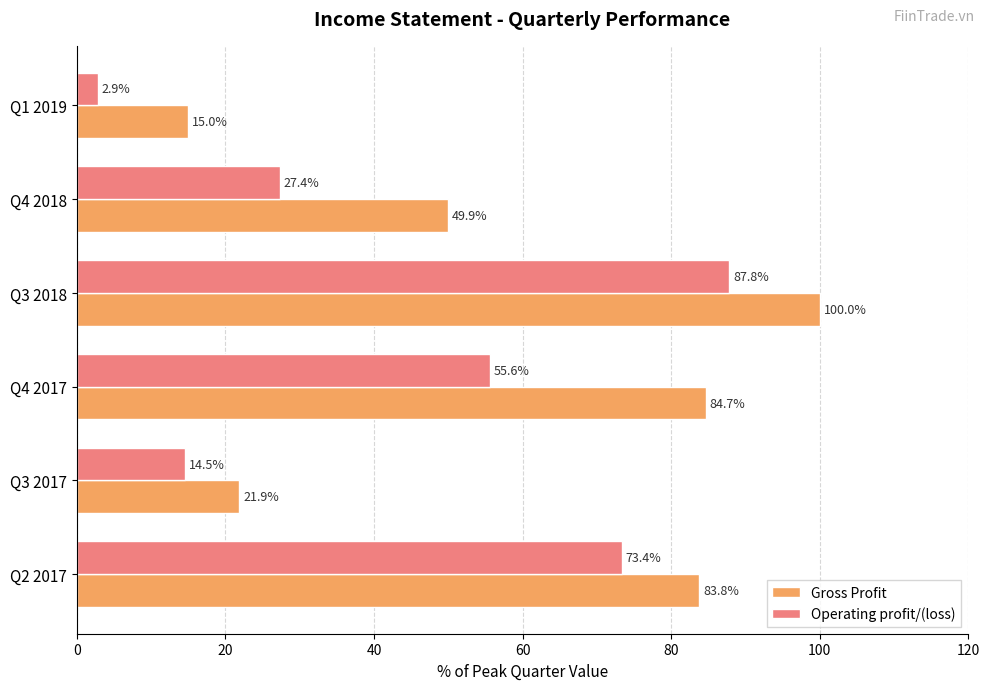

Which series has the largest total across all categories?

Gross Profit